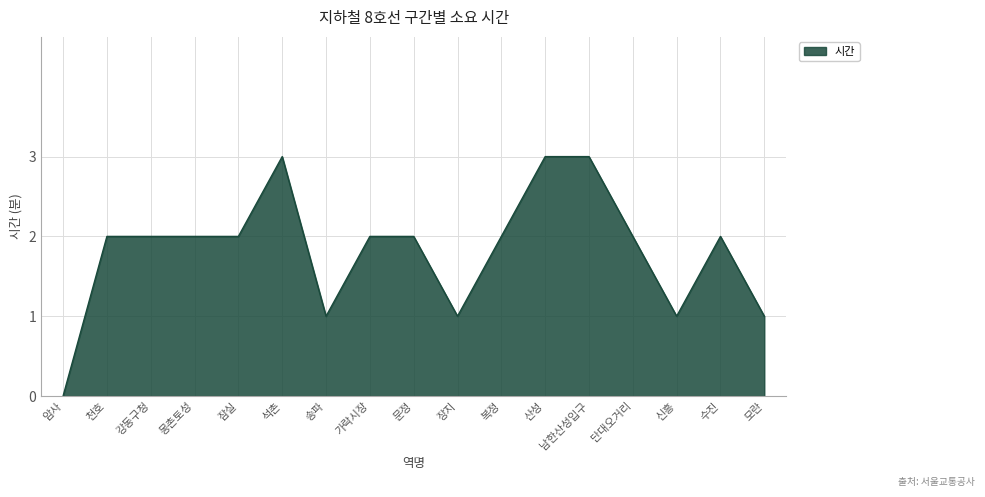

The chart shows a value of 1 at 문정. True or false?

False